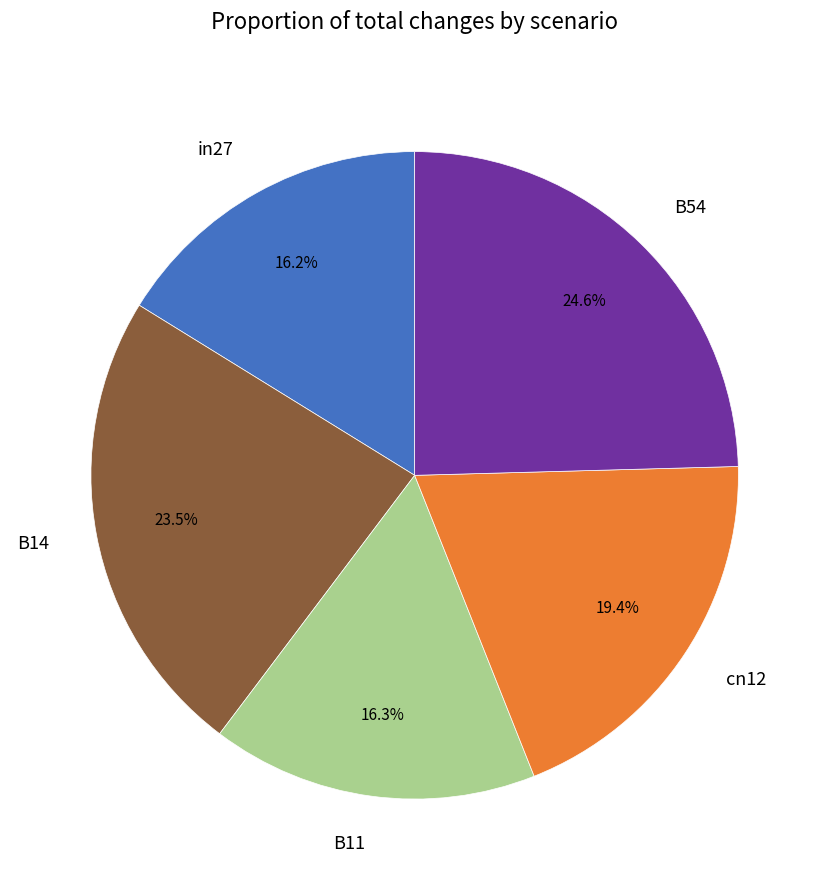

What percentage do cn12 and B11 together represent?

35.7%